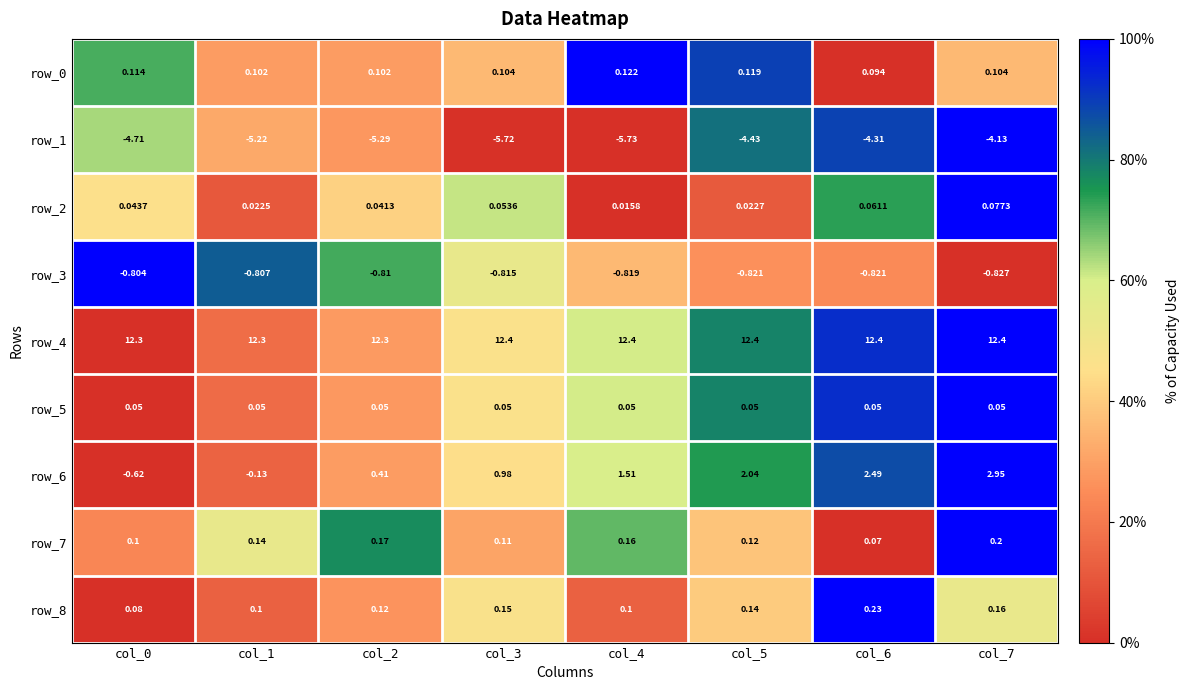

Count the number of data series in this chart.

9